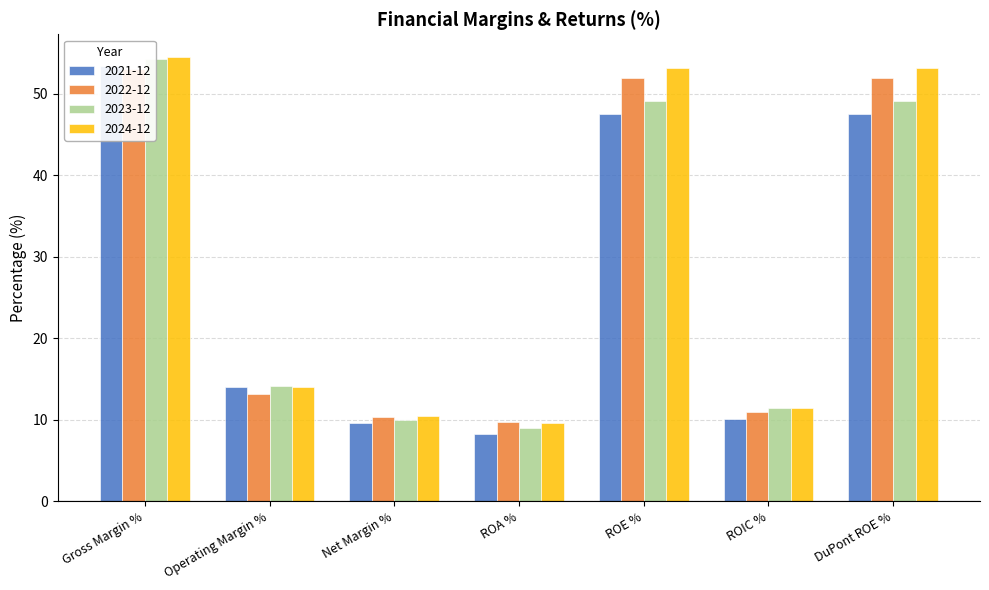

How many distinct data groups are displayed?

4